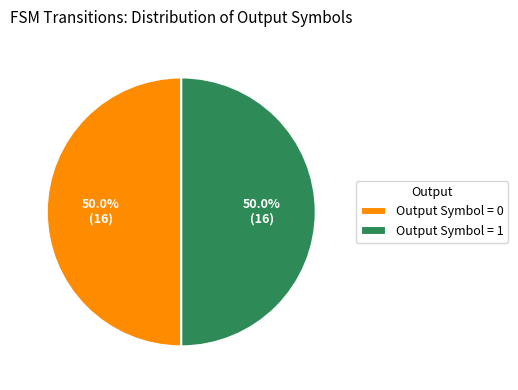

Approximately how many times larger is the value at Output Symbol = 0 compared to Output Symbol = 1?

1.0